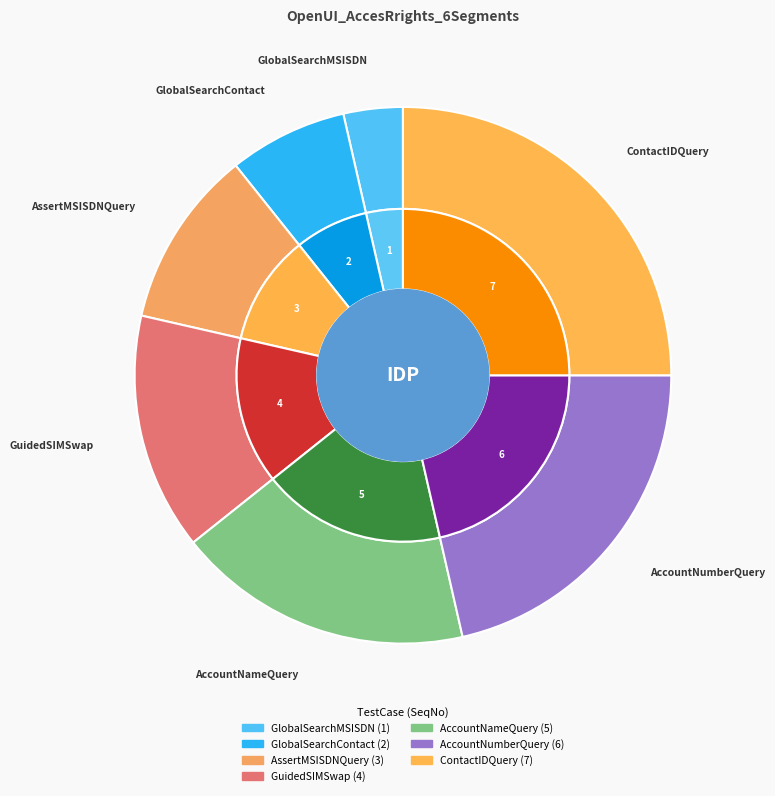

The GlobalSearchMSISDN slice represents 15% of the pie. True or false?

False